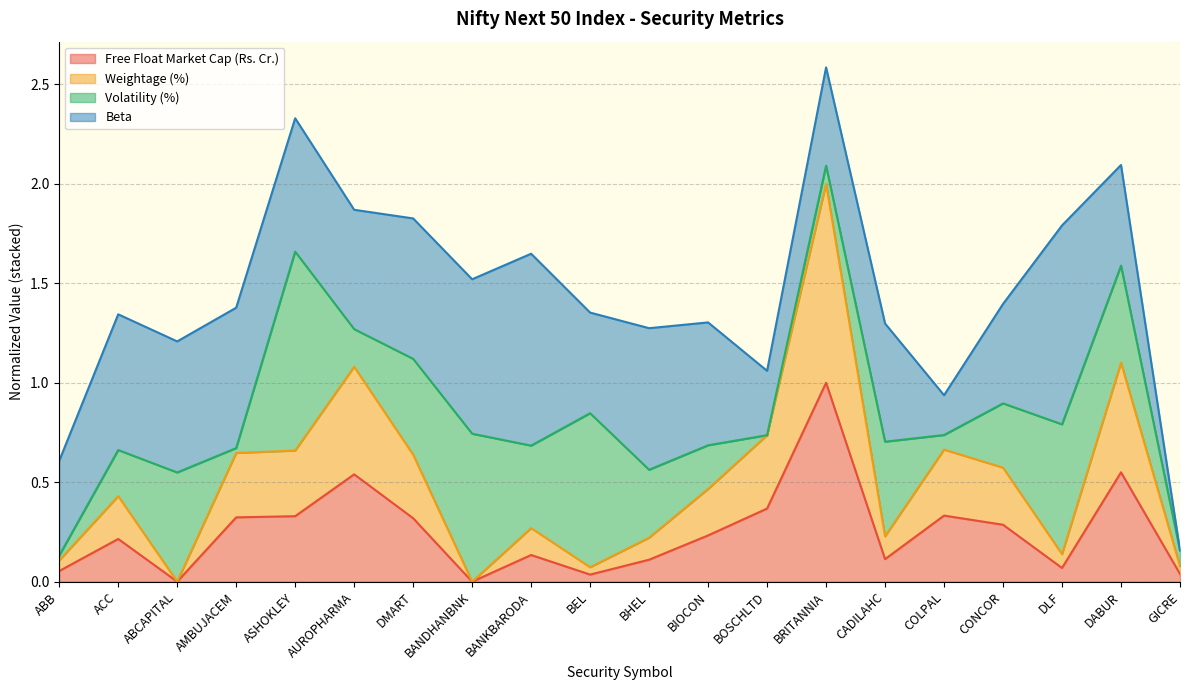

Rank the categories by Weightage (%) value from highest to lowest.

BRITANNIA, DABUR, AUROPHARMA, BOSCHLTD, COLPAL, ASHOKLEY, AMBUJACEM, DMART, CONCOR, BIOCON, ACC, BANKBARODA, CADILAHC, BHEL, DLF, ABB, GICRE, BEL, ABCAPITAL, BANDHANBNK